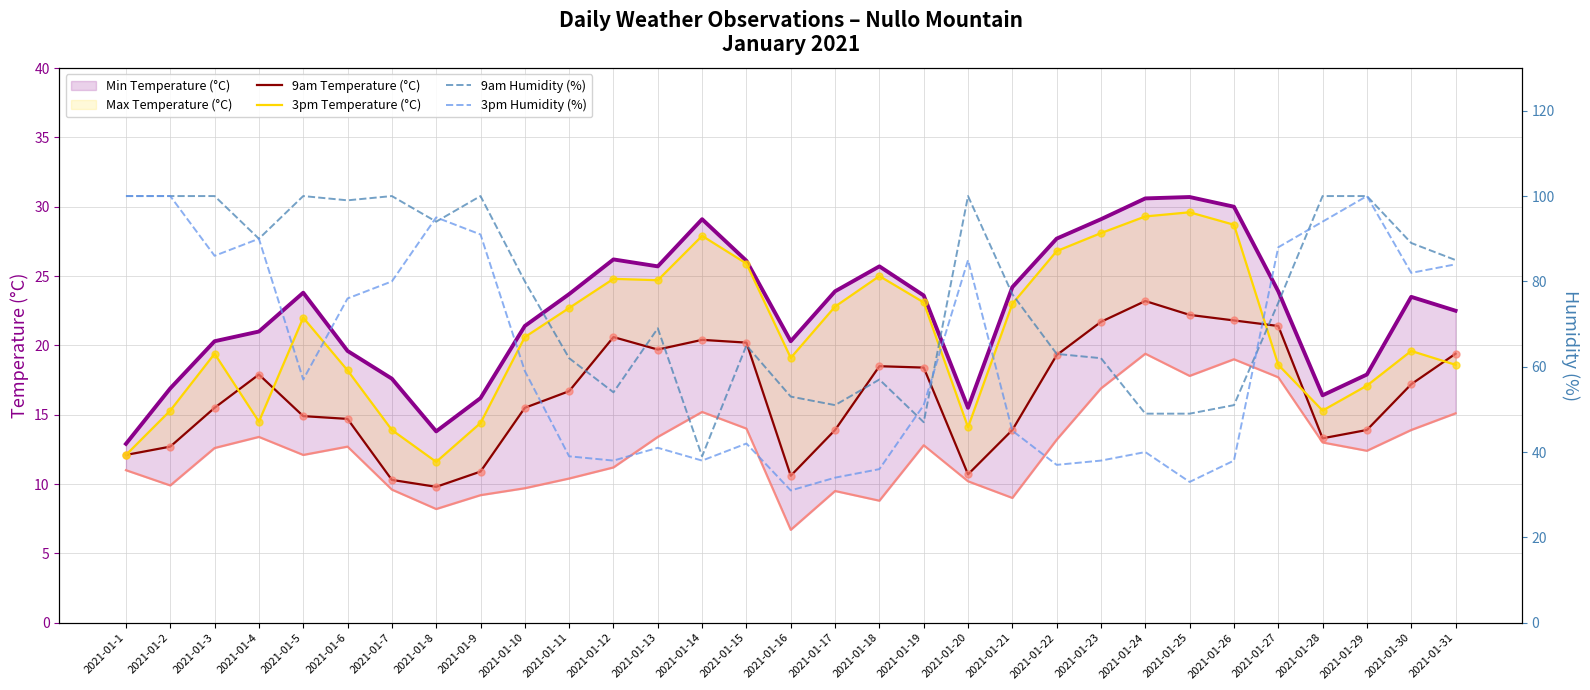

Which series reaches the maximum Y coordinate?

9am Humidity (%)